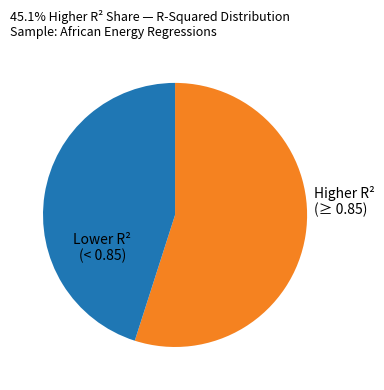

How many slices are in this pie chart?

2